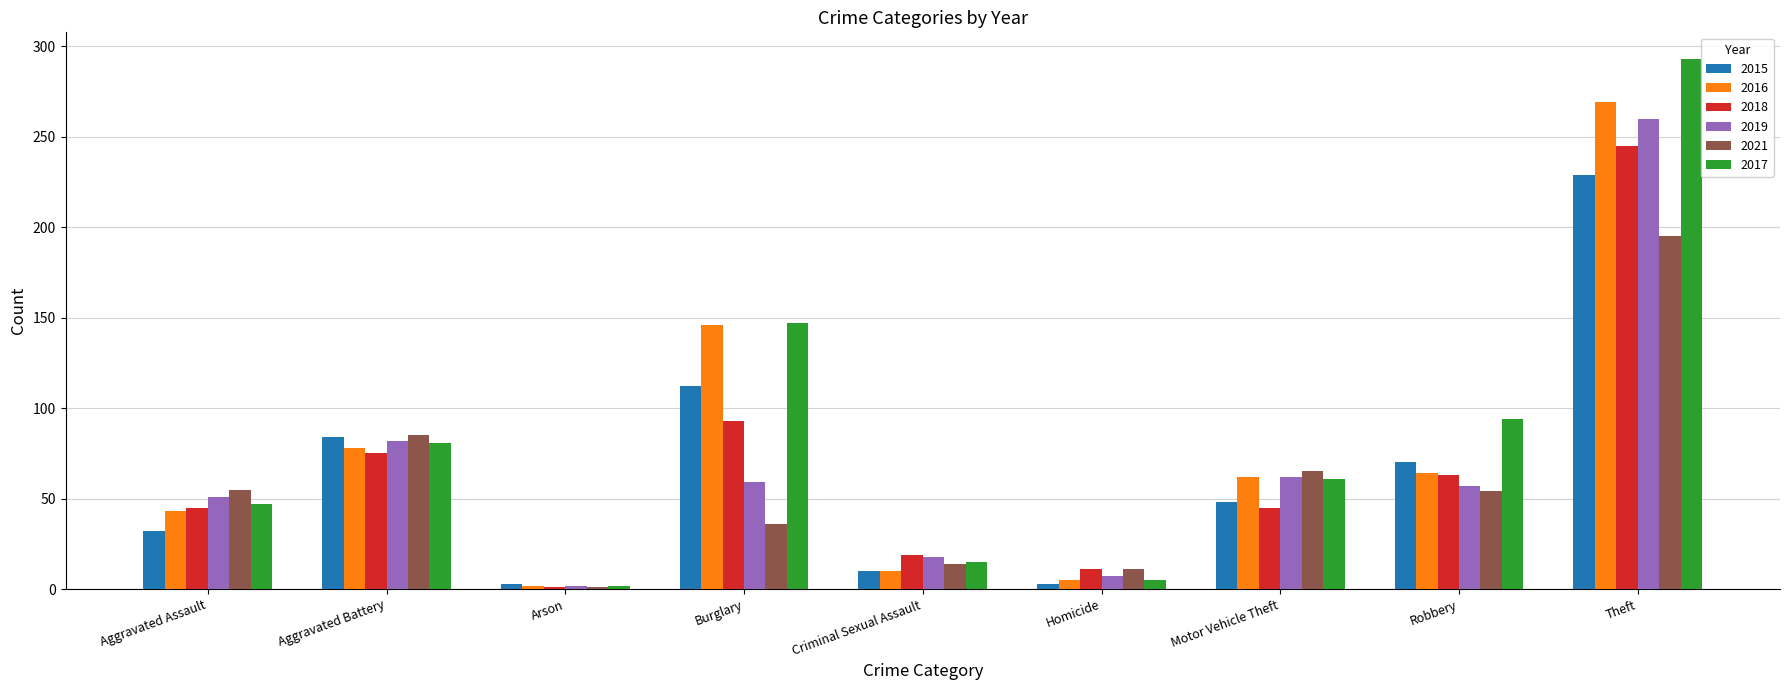

Is it true that 2016 equals 25 at Aggravated Assault?

False